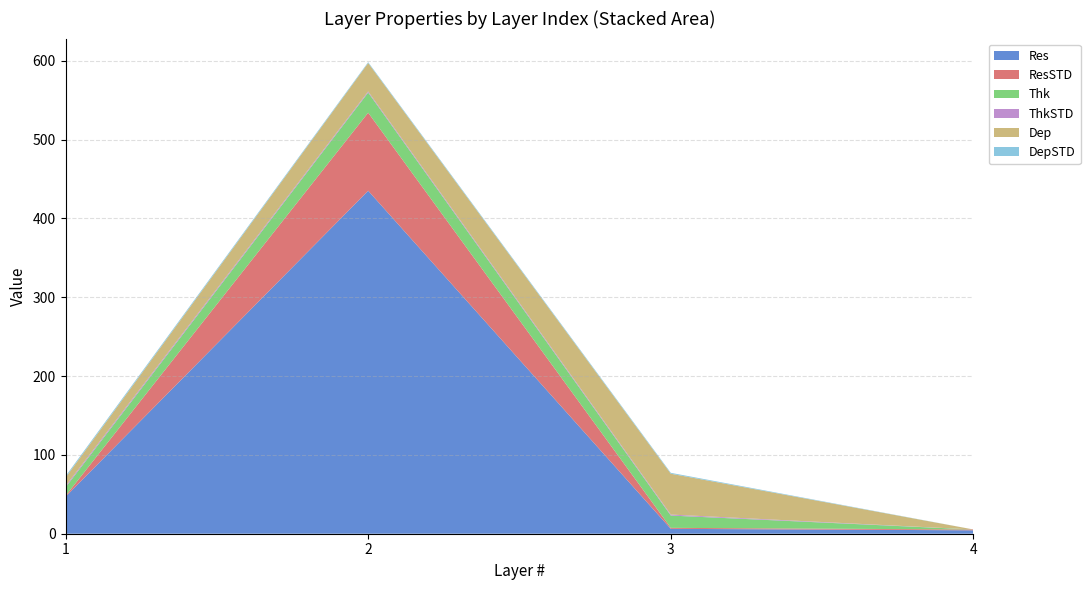

Reading left to right, transcribe all the data shown in this chart.

Res: 1=46.9	2=435.0	3=6.2	4=4.3
ResSTD: 1=1.1	2=99.0	3=1.2	4=1.0
Thk: 1=10.7	2=25.5	3=15.6	4=0.0
ThkSTD: 1=1.8	2=1.4	3=1.3	4=0.0
Dep: 1=10.7	2=36.1	3=51.8	4=0.0
DepSTD: 1=1.8	2=1.1	3=1.1	4=0.0